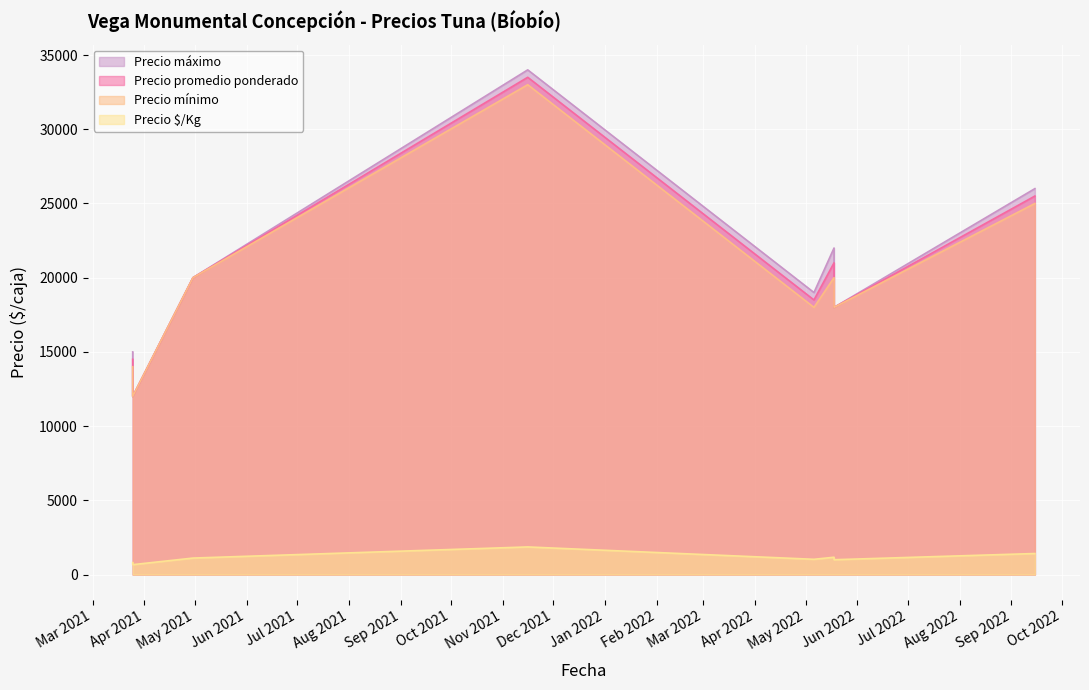

At how many categories does at least one series exceed 14564?

7